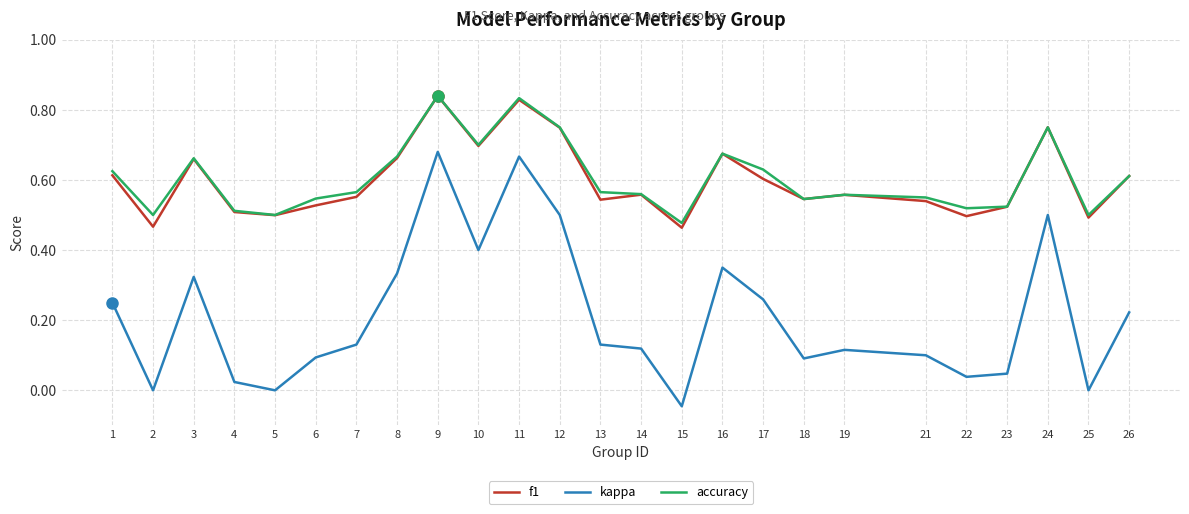

Where is the first local maximum for accuracy?

3